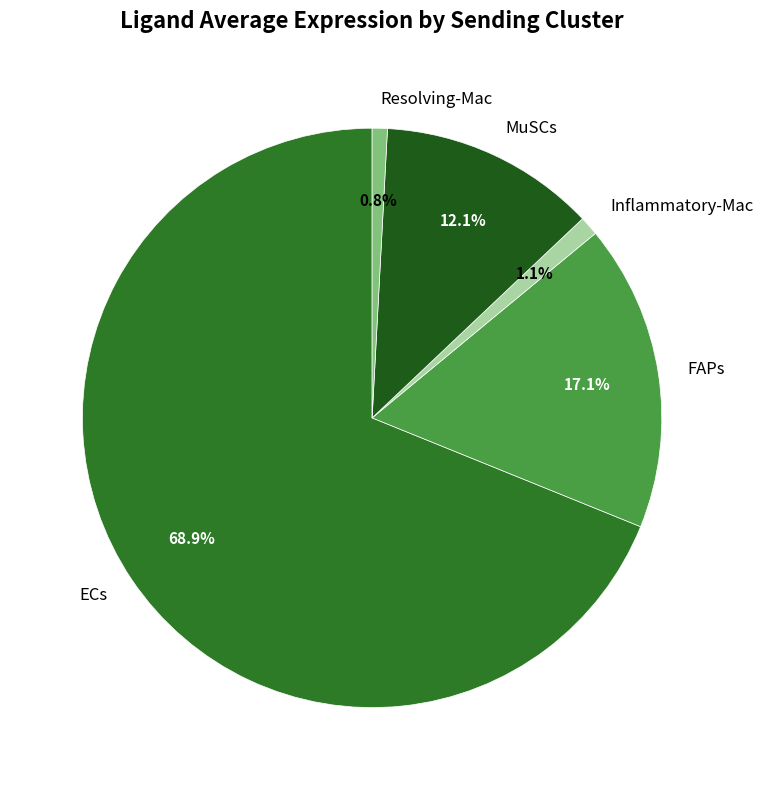

What percentage is the Inflammatory-Mac slice, to the nearest percent?

1%